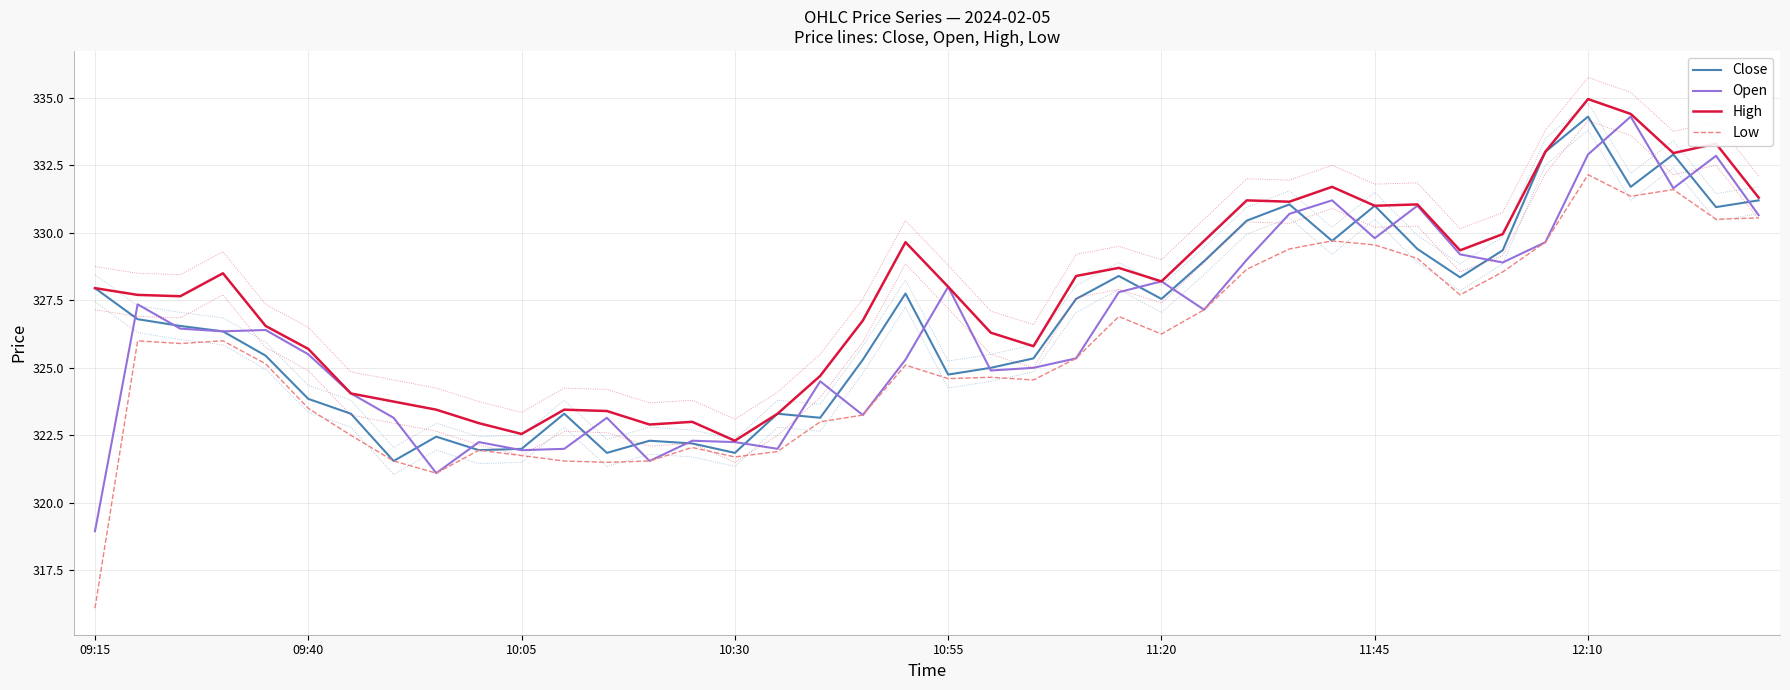

True or false: High has a value of 328.7 at 24.

True